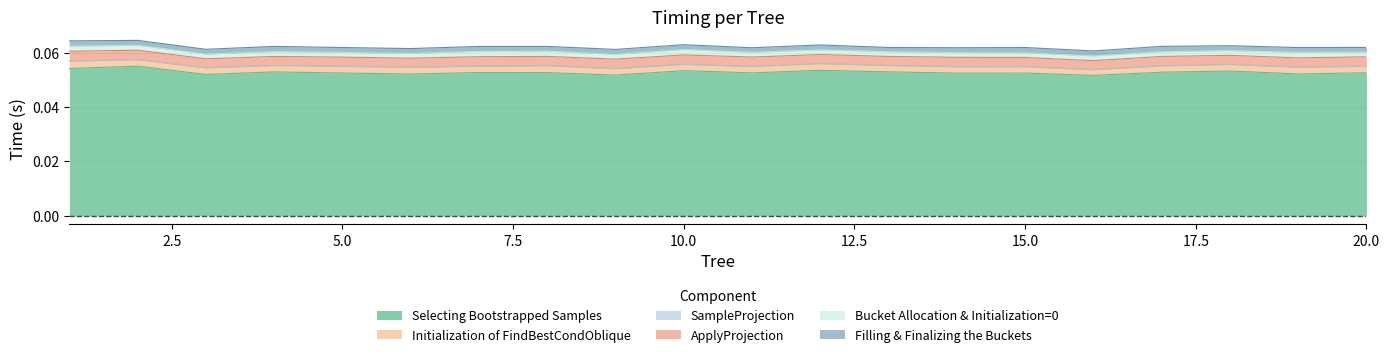

At how many categories does at least one series exceed 0?

20